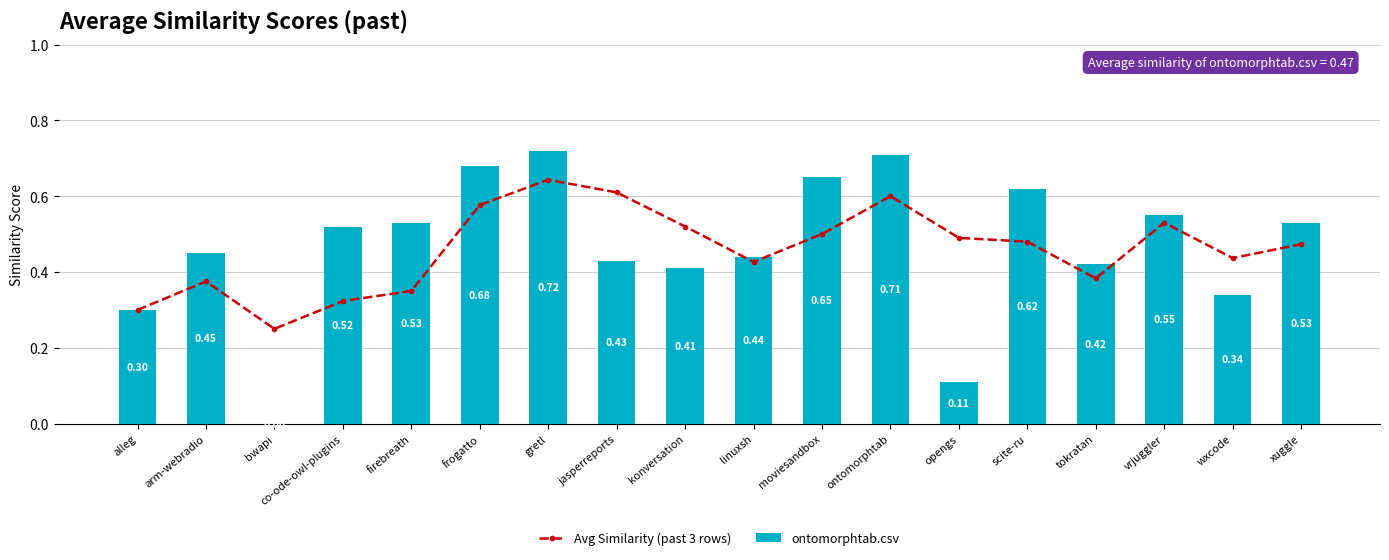

Reading left to right, transcribe all the data shown in this chart.

Avg Similarity (past 3 rows): 0.3	0.4	0.2	0.3	0.4	0.6	0.6	0.6	0.5	0.4	0.5	0.6	0.5	0.5	0.4	0.5	0.4	0.5
ontomorphtab.csv: 0.3	0.5	0.0	0.5	0.5	0.7	0.7	0.4	0.4	0.4	0.7	0.7	0.1	0.6	0.4	0.6	0.3	0.5